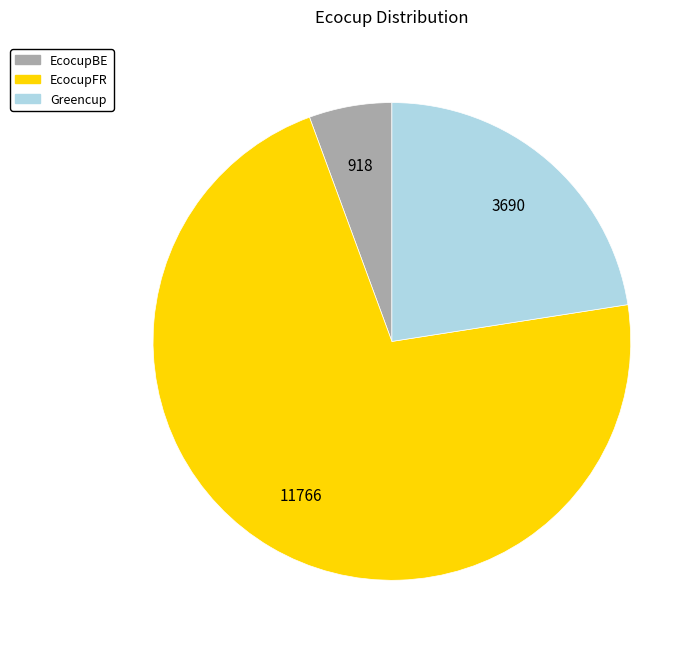

Which slice is the smallest?

EcocupBE